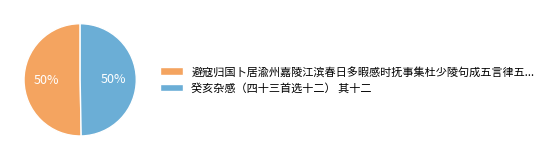

To the nearest percent, what portion does 癸亥杂感（四十三首选十二） 其十二 represent?

50%